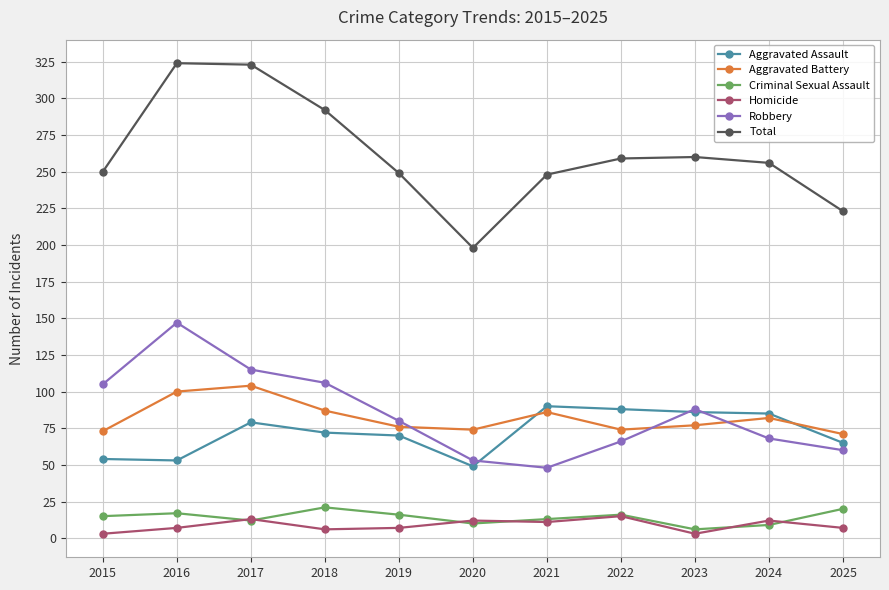

How many times do Aggravated Battery and Robbery cross each other?

3